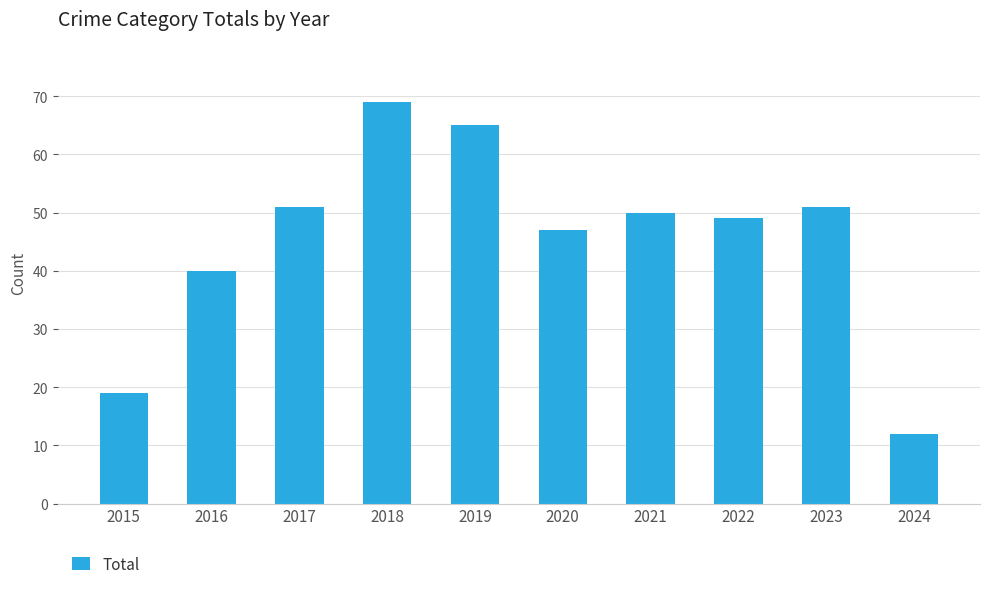

Reading left to right, list all the values displayed in this chart.

2015=19	2016=40	2017=51	2018=69	2019=65	2020=47	2021=50	2022=49	2023=51	2024=12